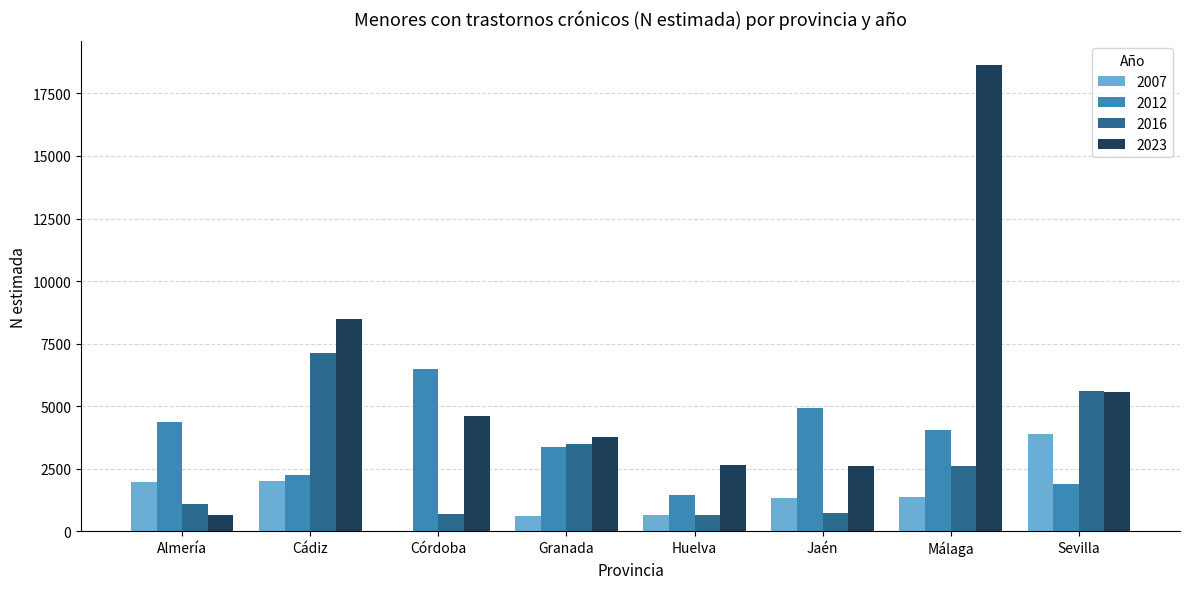

Are the bars horizontal?

No